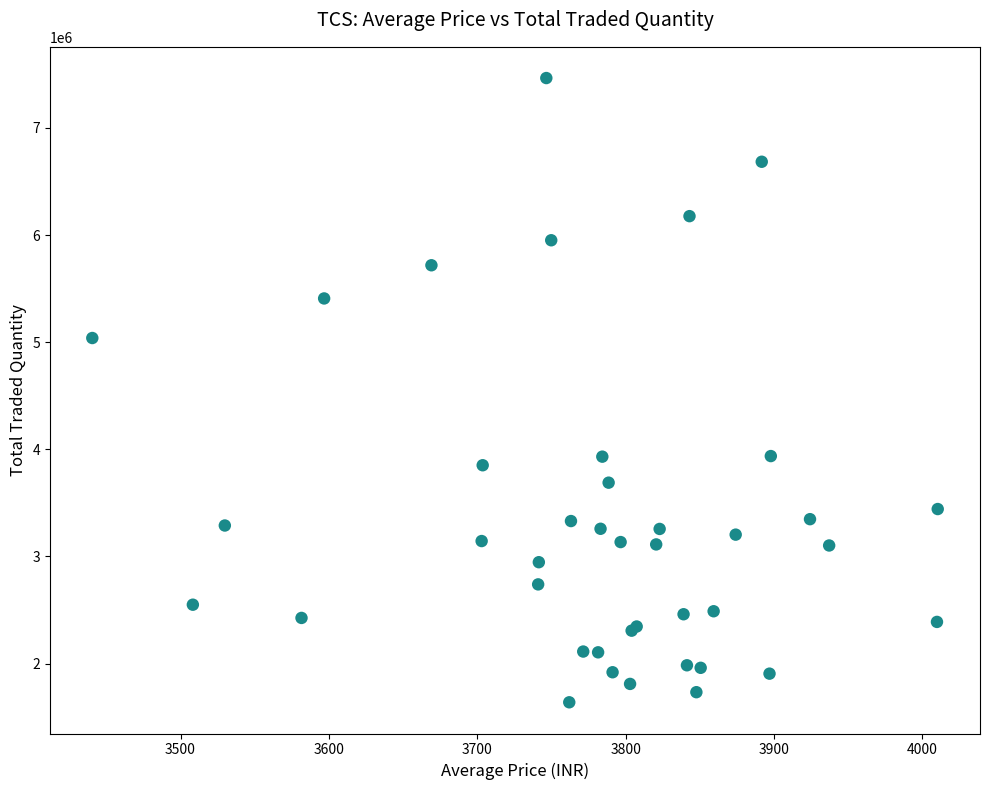

What Y value in the scatter plot is closest to 4552321?

5039136